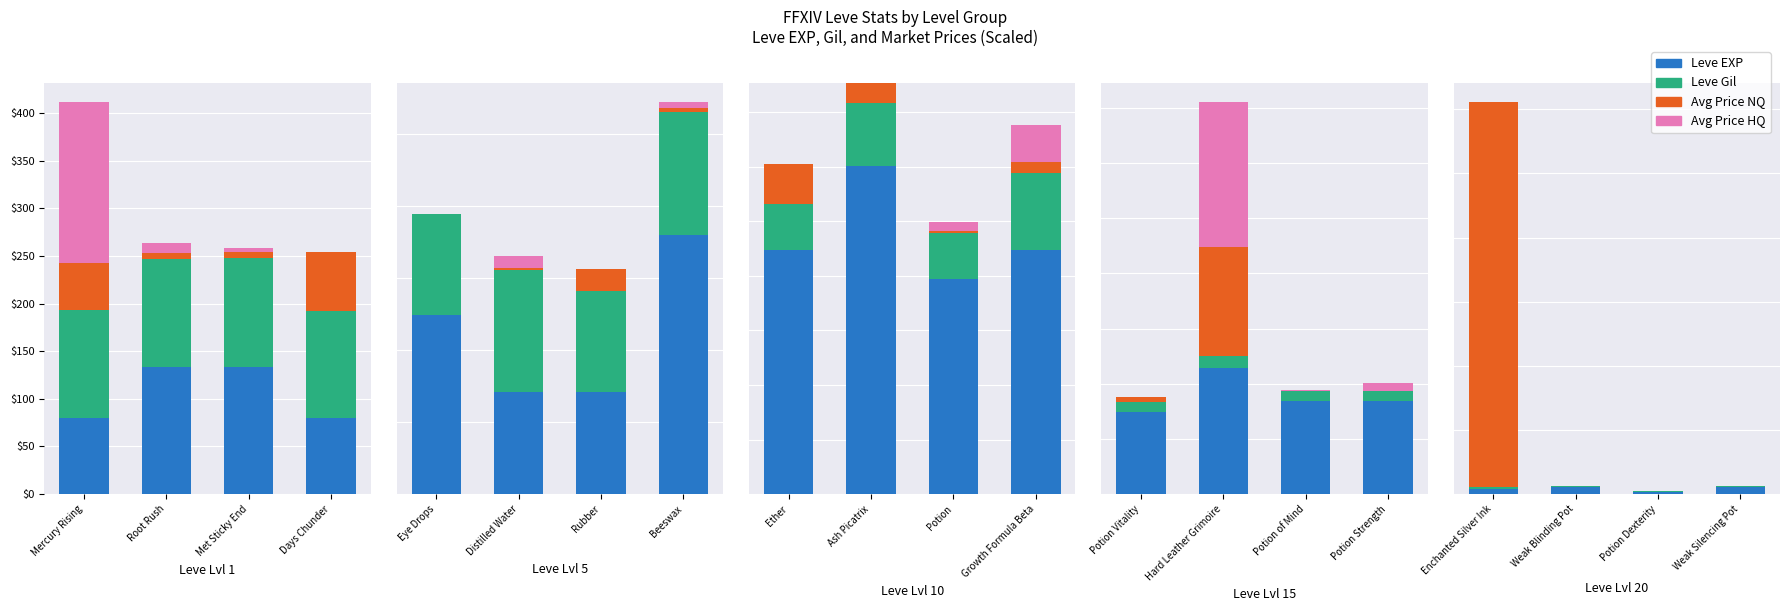

How many categories are shown in the chart?

4